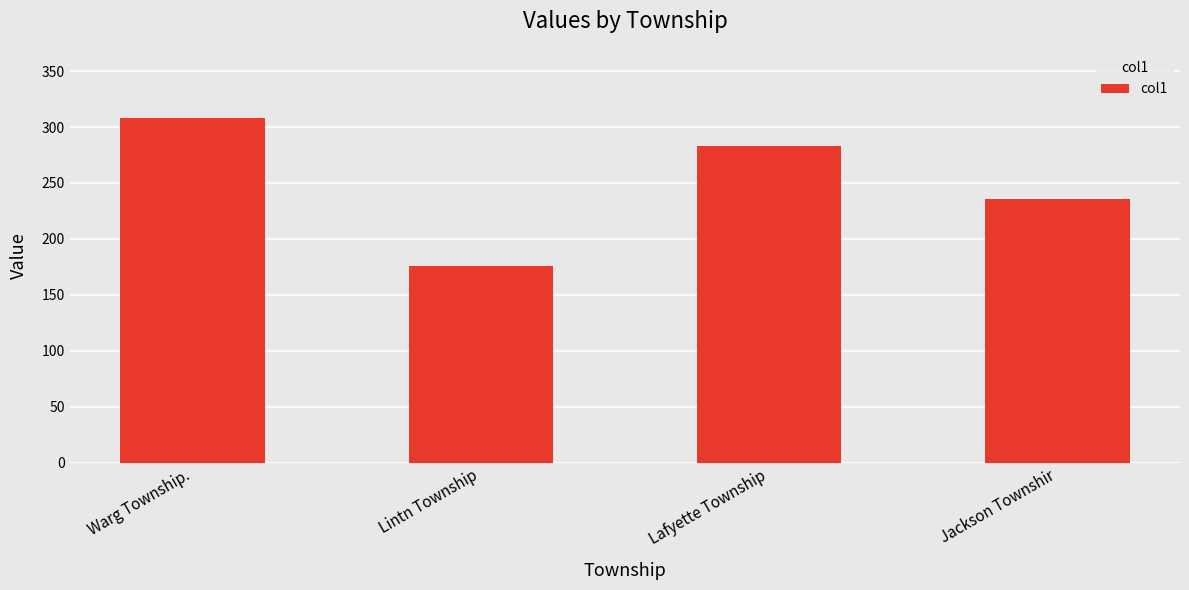

Rank the categories by value from lowest to highest.

Lintn Township, Jackson Townshir, Lafyette Township, Warg Township.